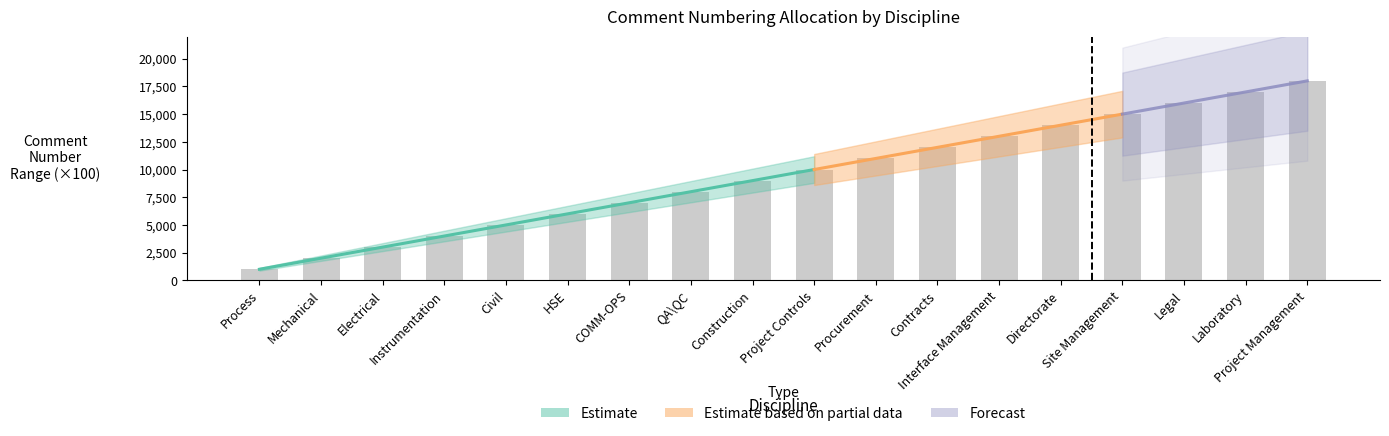

Reading right to left, what are all the values shown in this chart?

Project Management=180	Laboratory=170	Legal=160	Site Management=150	Directorate=140	Interface Management=130	Contracts=120	Procurement=110	Project Controls=100	Construction=90	QA\QC=80	COMM-OPS=70	HSE=60	Civil=50	Instrumentation=40	Electrical=30	Mechanical=20	Process=10